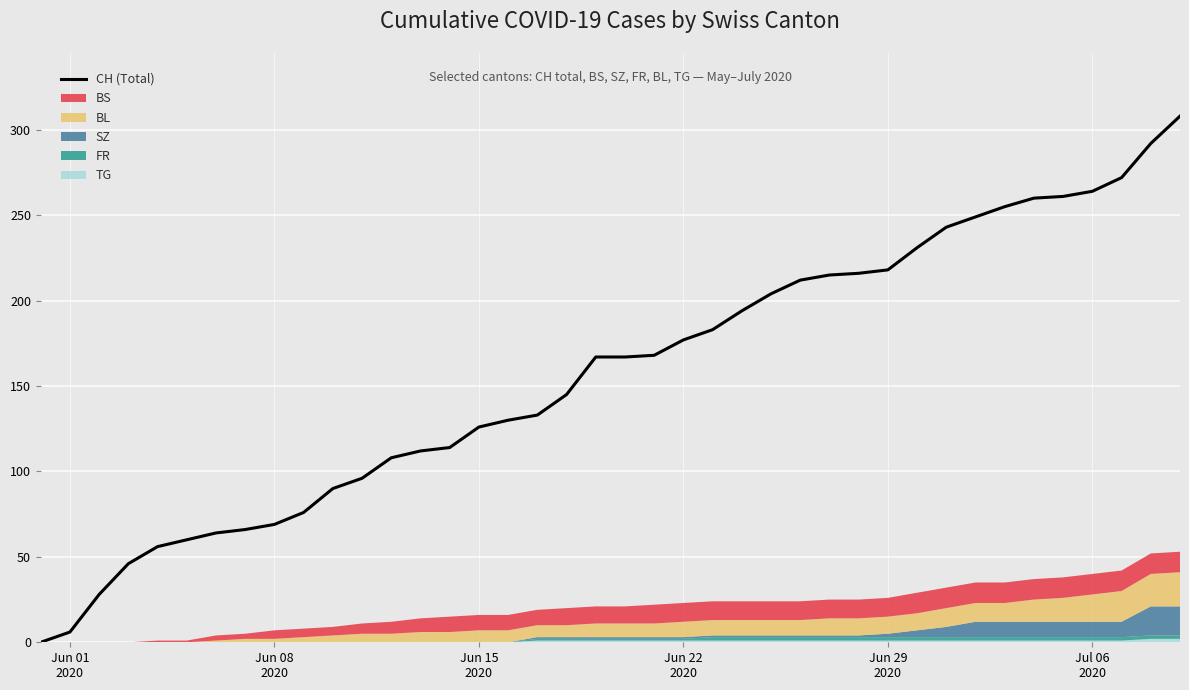

What is the sum of all values?

6281